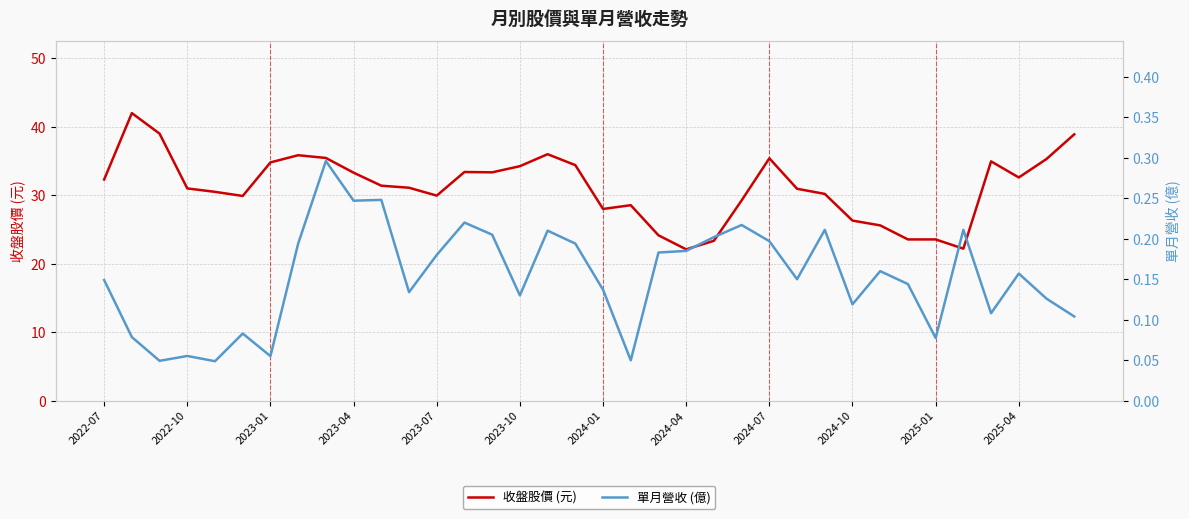

What are all the series names shown in the legend?

收盤股價 (元), 單月營收 (億)